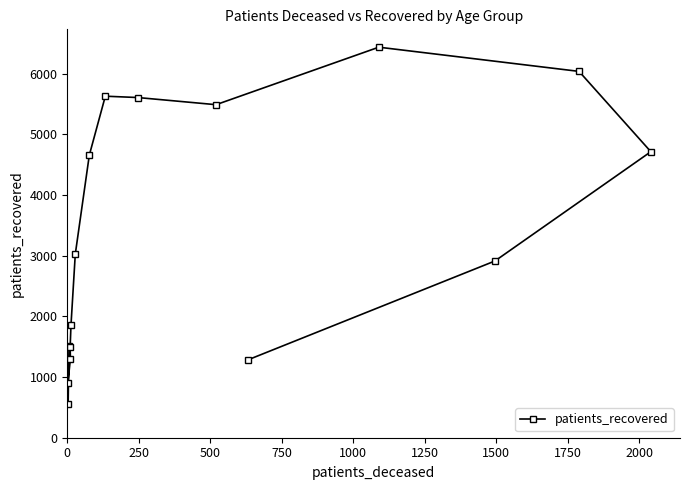

How many lines are shown in the chart?

1